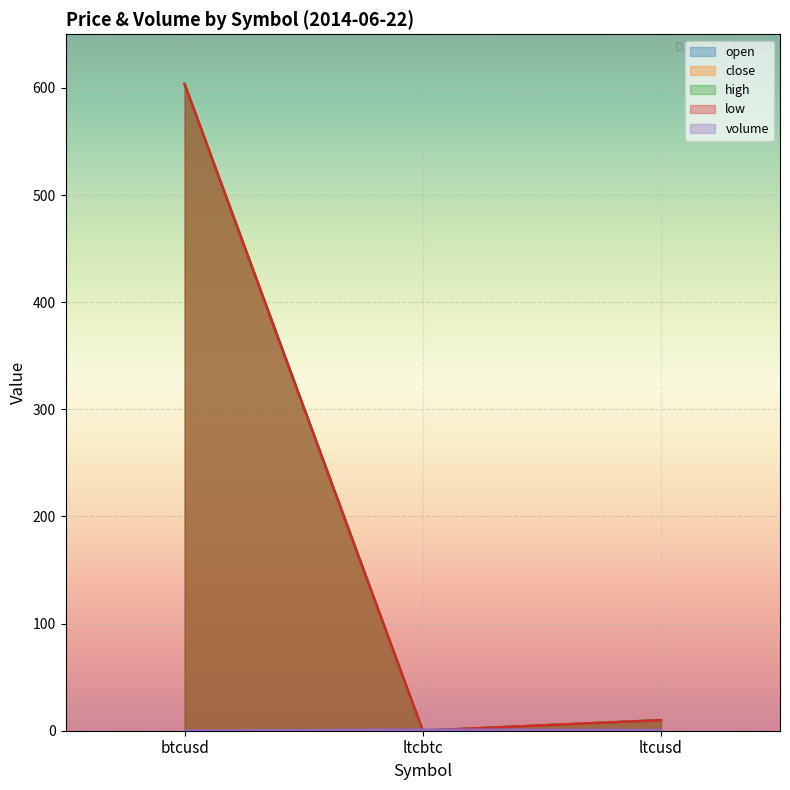

What is the label of the 3rd point from the right?

btcusd